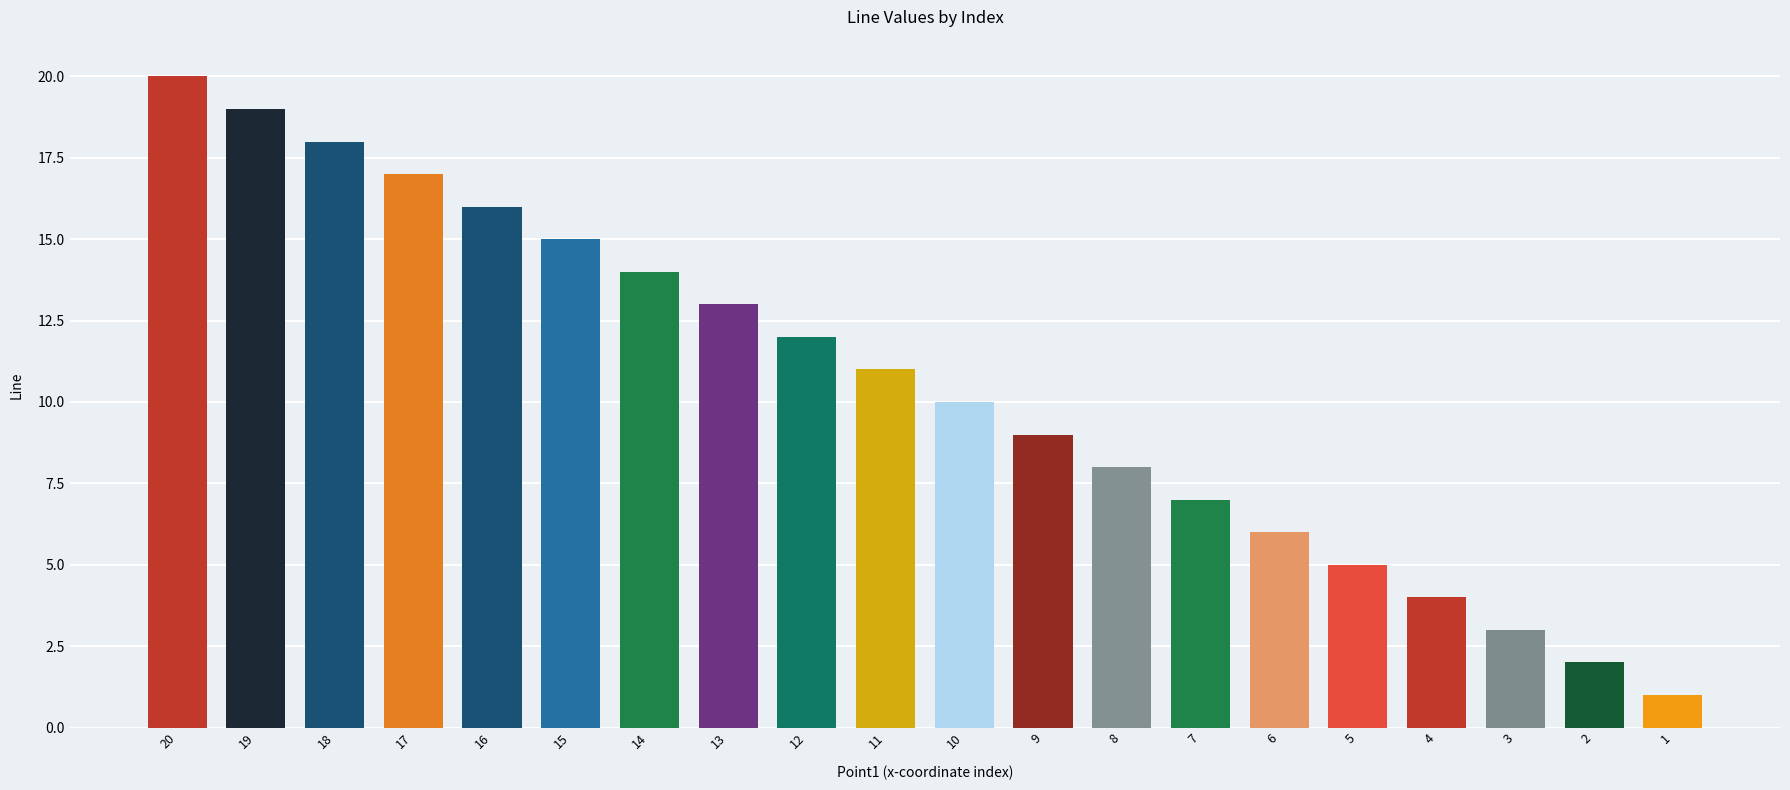

What is the value of the 12th bar from the left?

9